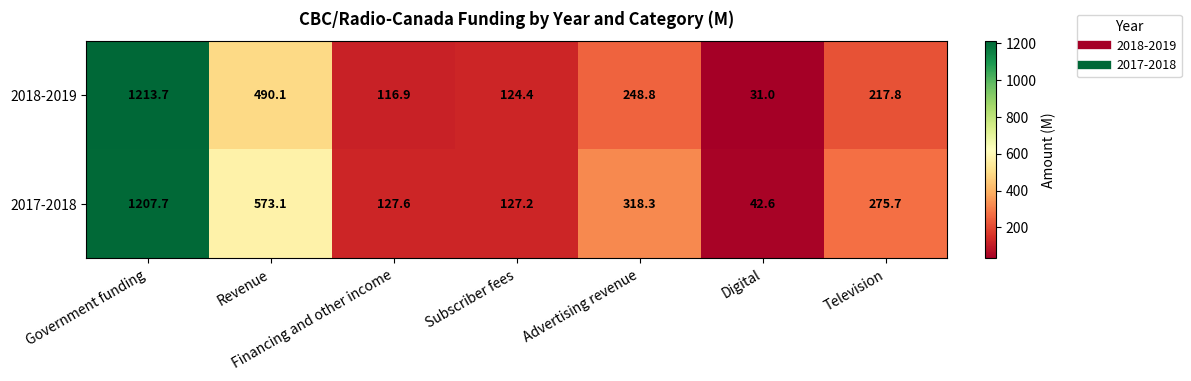

Which series has the largest total across all categories?

2017-2018